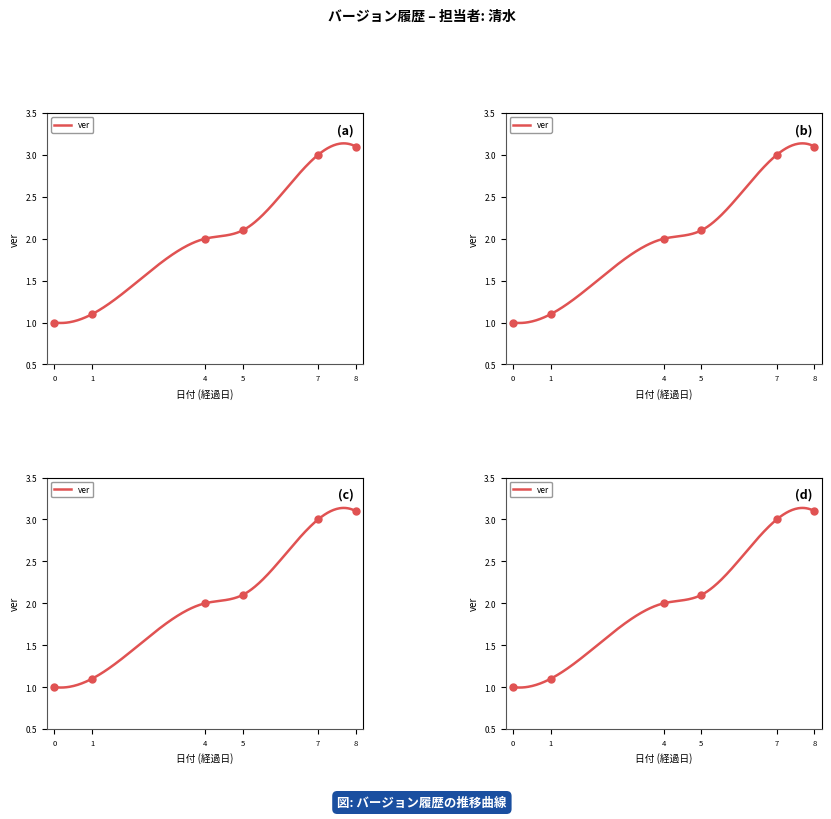

What is the change in value from 1 to 5?

+1.0